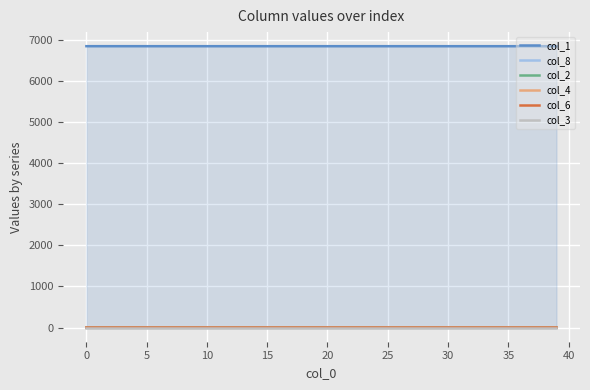

True or false: col_6 has more than 2 points higher than both neighbors.

False